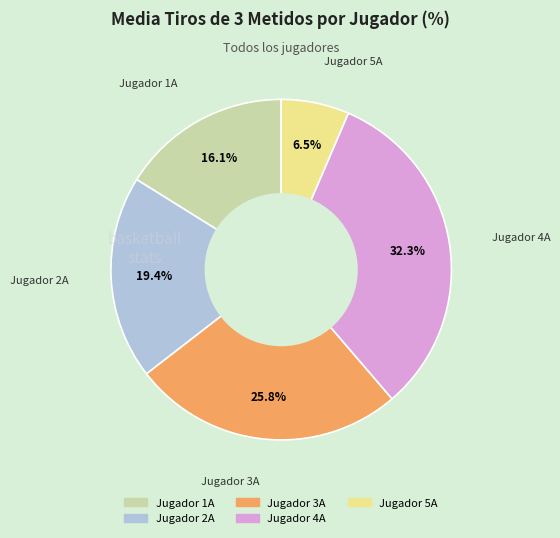

Is the sum of Jugador 1A and Jugador 3A greater than half?

No